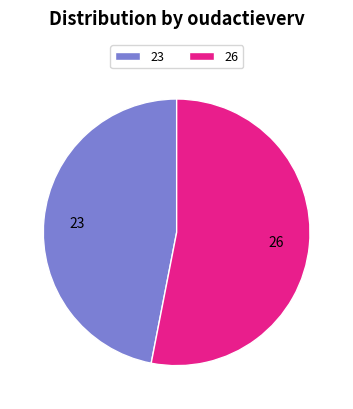

Which has a higher value, 23 or 26?

26